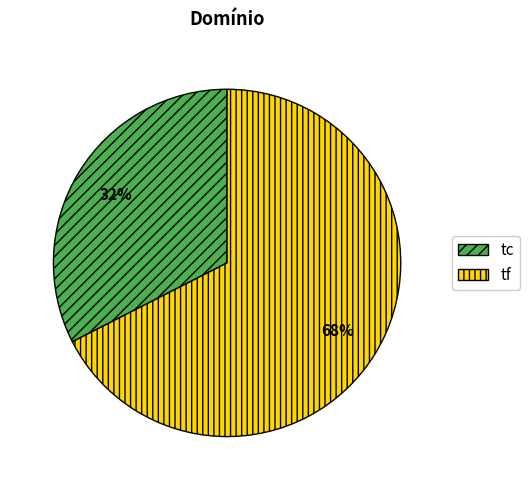

Rank the categories by value from lowest to highest.

tc, tf